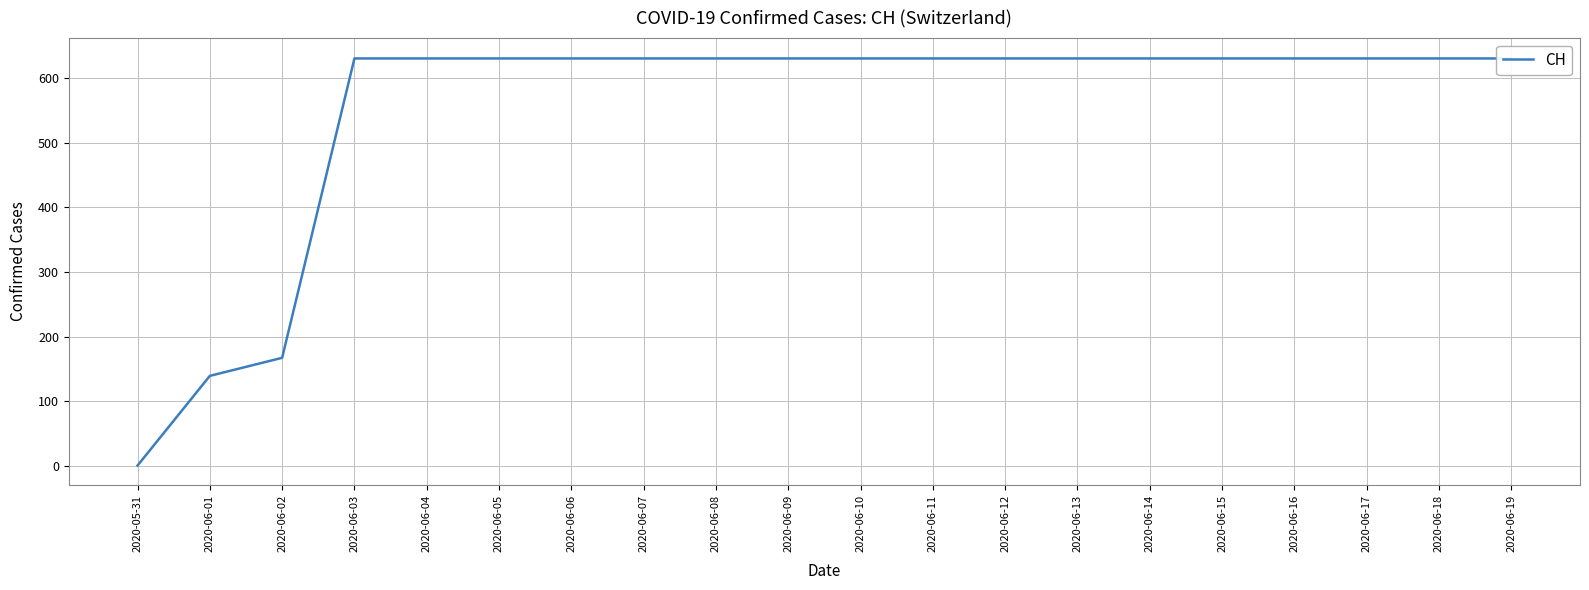

What is the average value?

552